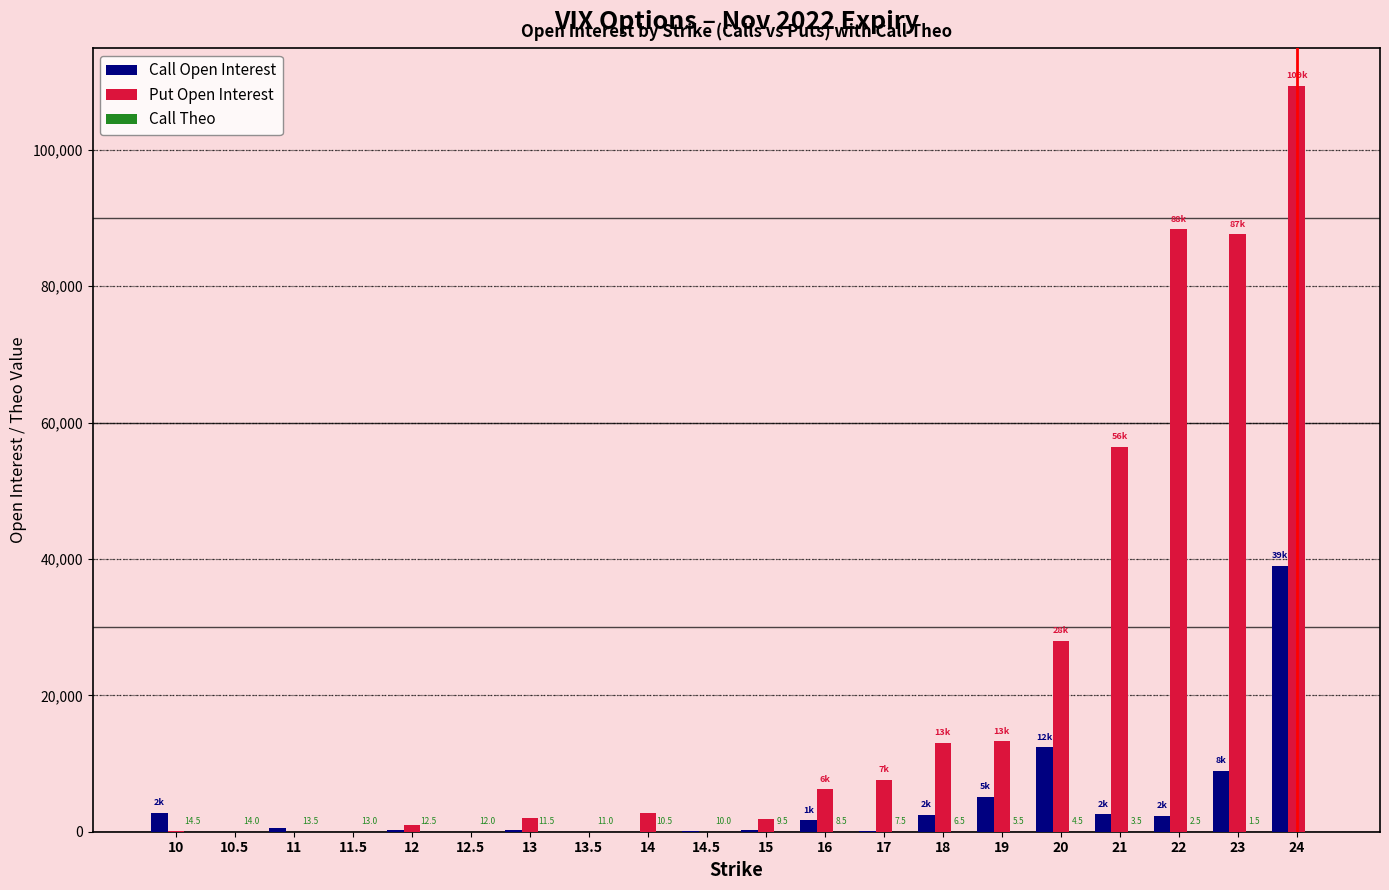

Are the bars grouped side by side (vs. stacked)?

Yes